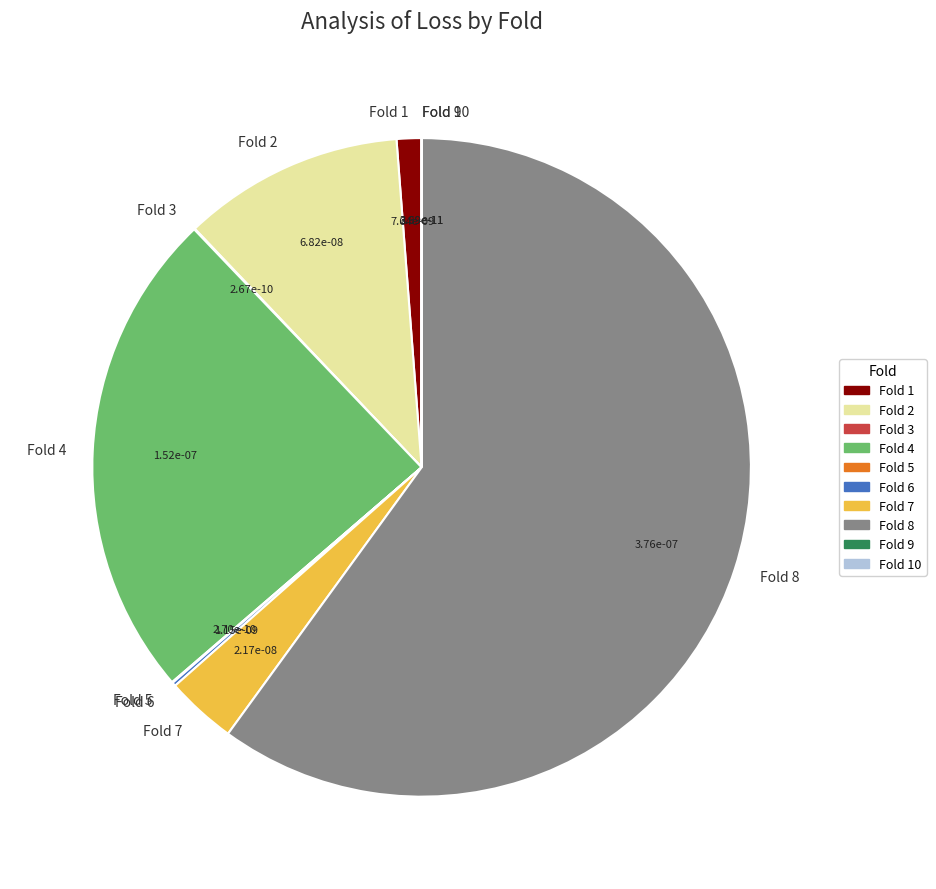

Is it true that Fold 4 is 29% of the pie?

False